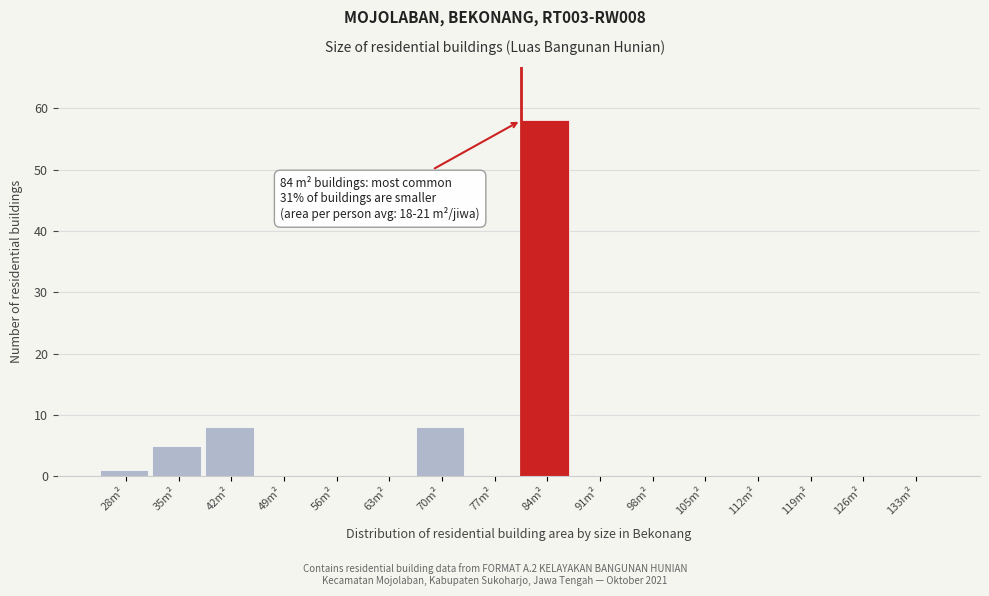

Reading left to right, list all the values displayed in this chart.

28m²=1	35m²=5	42m²=8	49m²=0	56m²=0	63m²=0	70m²=8	77m²=0	84m²=58	91m²=0	98m²=0	105m²=0	112m²=0	119m²=0	126m²=0	133m²=0